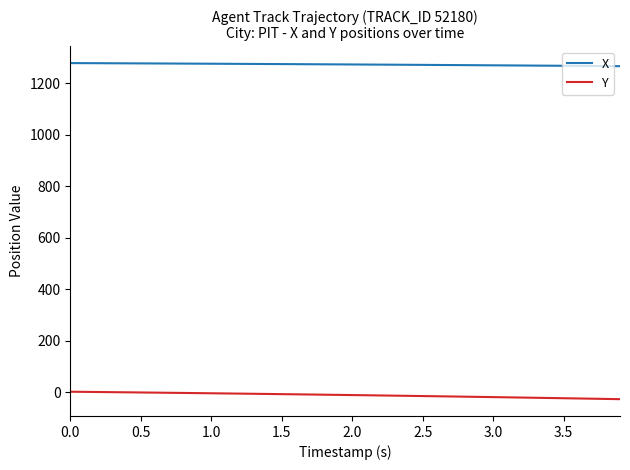

What is the difference between the maximum and minimum values in the Y series?

28.9